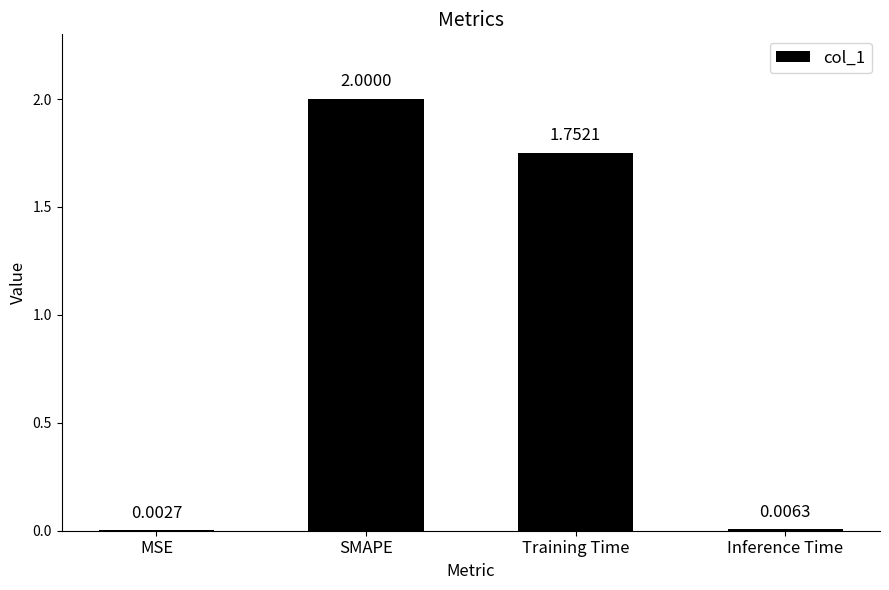

What is the sum of all values?

3.8